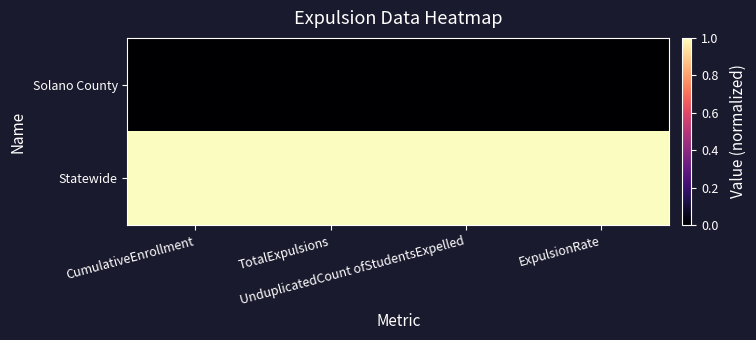

At how many categories does at least one series exceed 0?

4